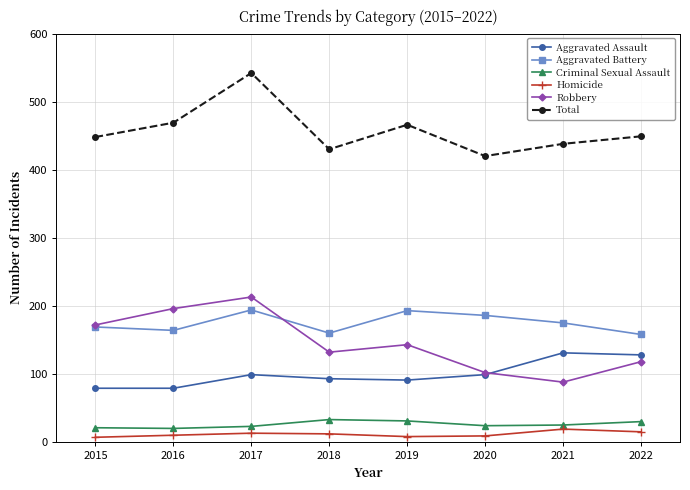

What is the greatest value displayed?

542